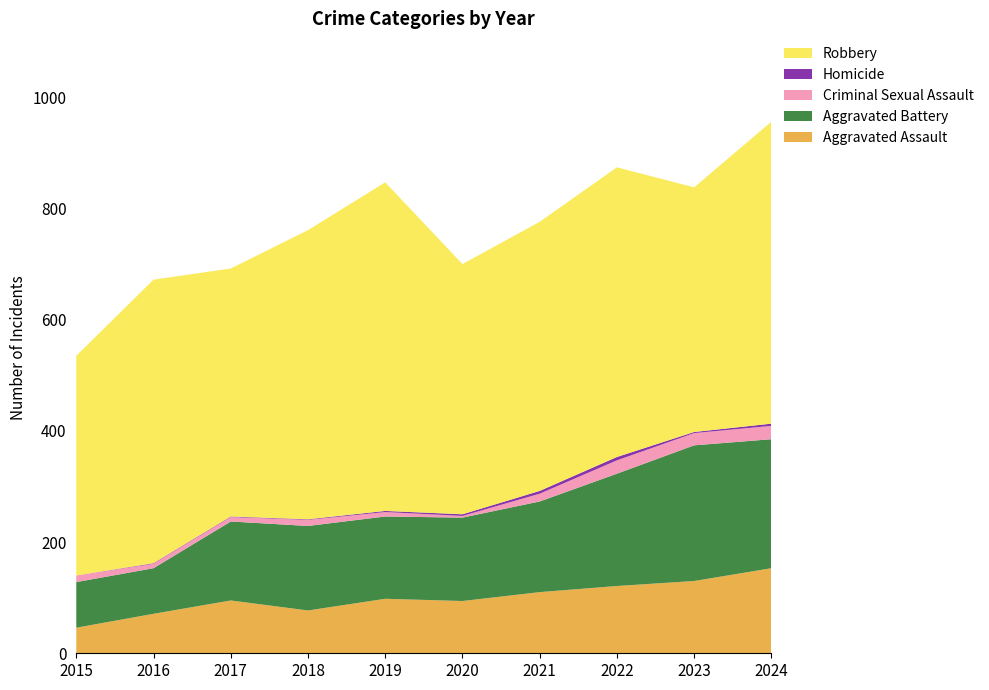

Reading left to right, list all the values displayed in this chart.

Aggravated Assault: 2015=46	2016=71	2017=95	2018=77	2019=98	2020=94	2021=110	2022=121	2023=130	2024=153
Aggravated Battery: 2015=82	2016=82	2017=142	2018=152	2019=148	2020=150	2021=163	2022=202	2023=244	2024=232
Criminal Sexual Assault: 2015=12	2016=8	2017=8	2018=11	2019=8	2020=3	2021=14	2022=24	2023=22	2024=24
Homicide: 2015=0	2016=1	2017=1	2018=1	2019=2	2020=3	2021=5	2022=6	2023=2	2024=4
Robbery: 2015=395	2016=510	2017=446	2018=520	2019=591	2020=450	2021=484	2022=521	2023=440	2024=543